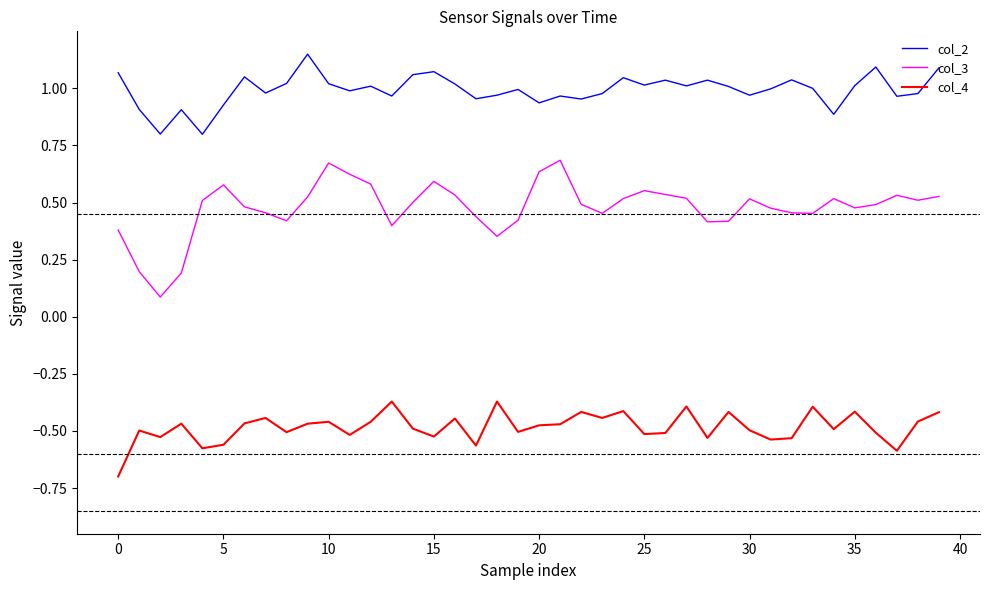

List the series in order of their overall mean, lowest first.

col_4, col_3, col_2